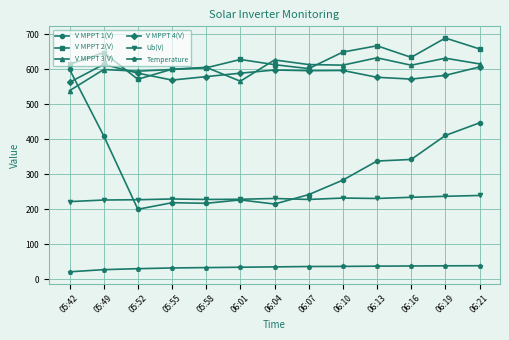

How many lines are shown in the chart?

6